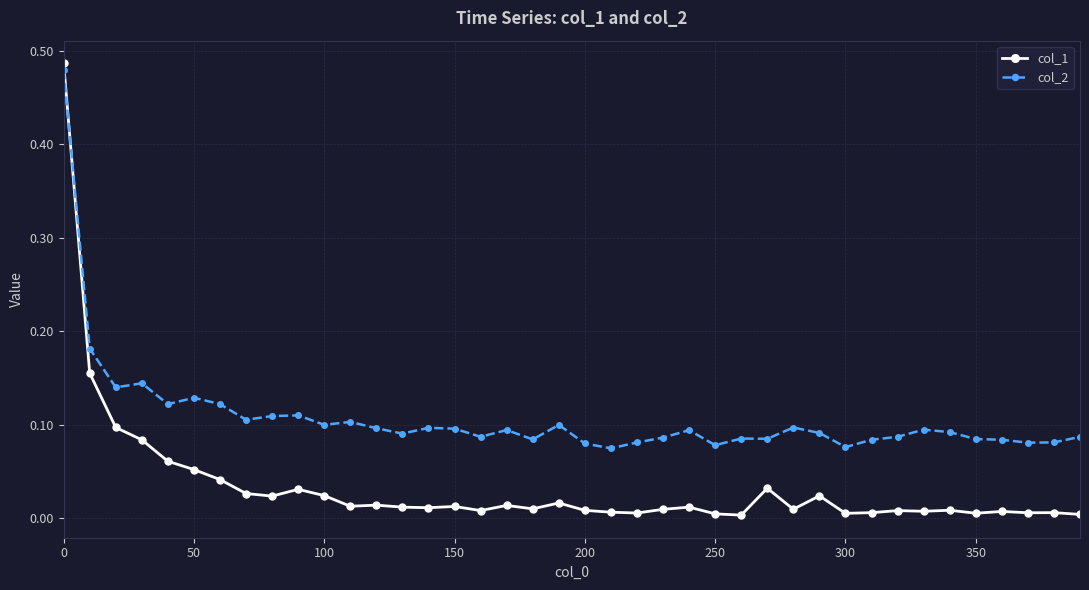

Rank the series by their average value, from highest to lowest.

col_2, col_1